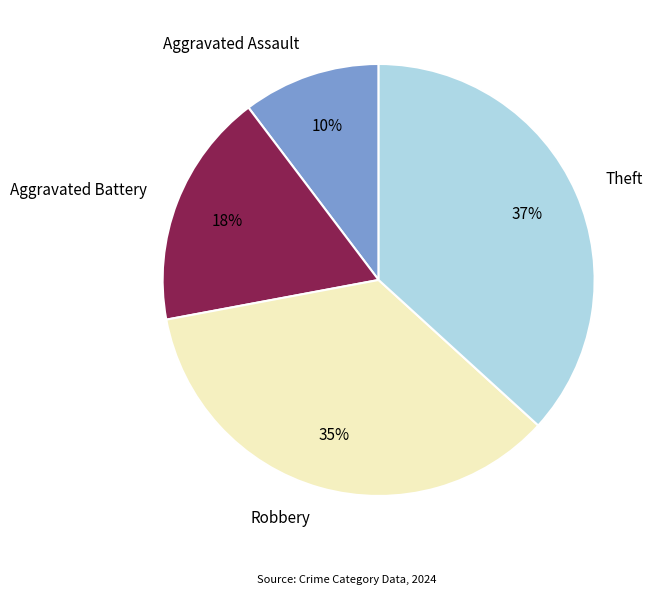

Do Theft and Robbery together represent more than half of the pie?

Yes